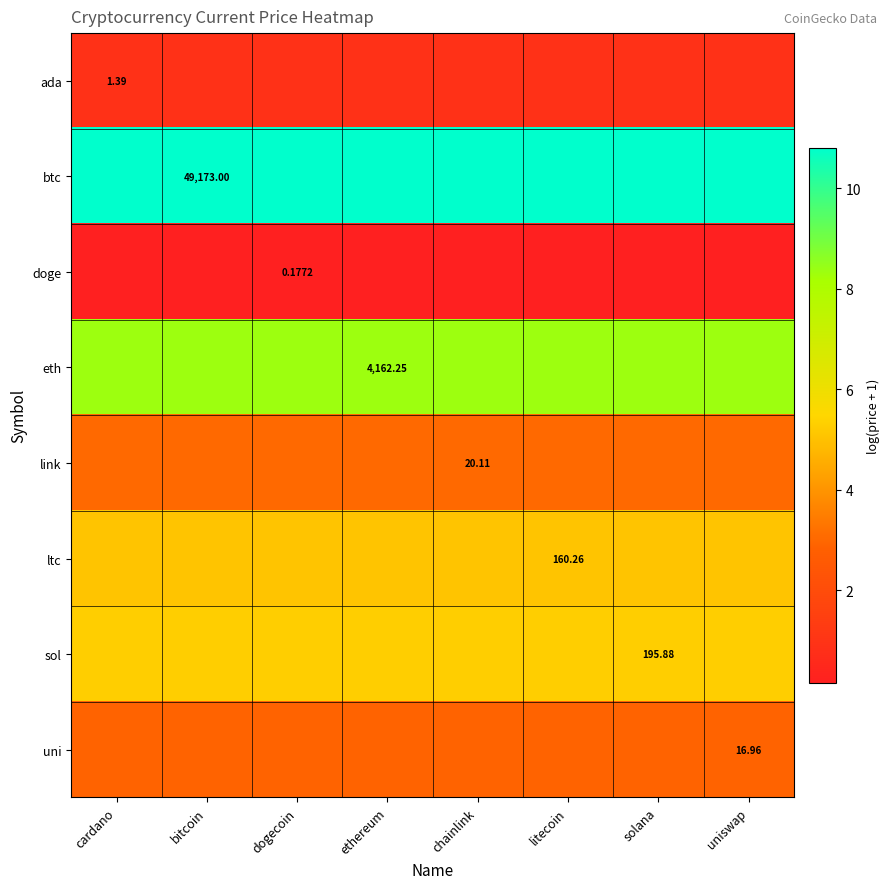

List the labels in order of sol value, largest first.

cardano, bitcoin, dogecoin, ethereum, chainlink, litecoin, solana, uniswap